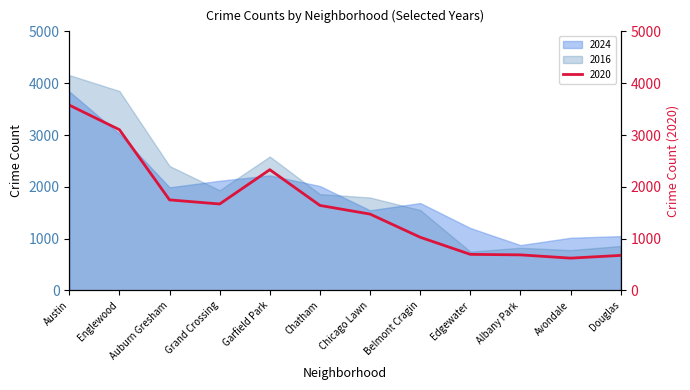

What is the value of the 4th point from the left?

1669